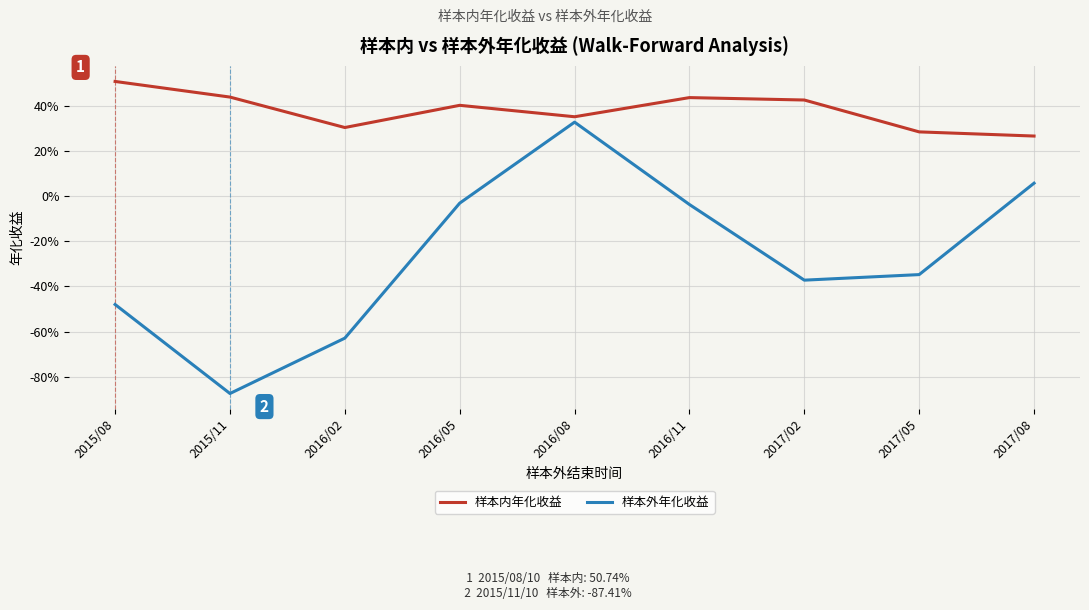

True or false: 样本外年化收益 and 样本内年化收益 cross at least once.

False